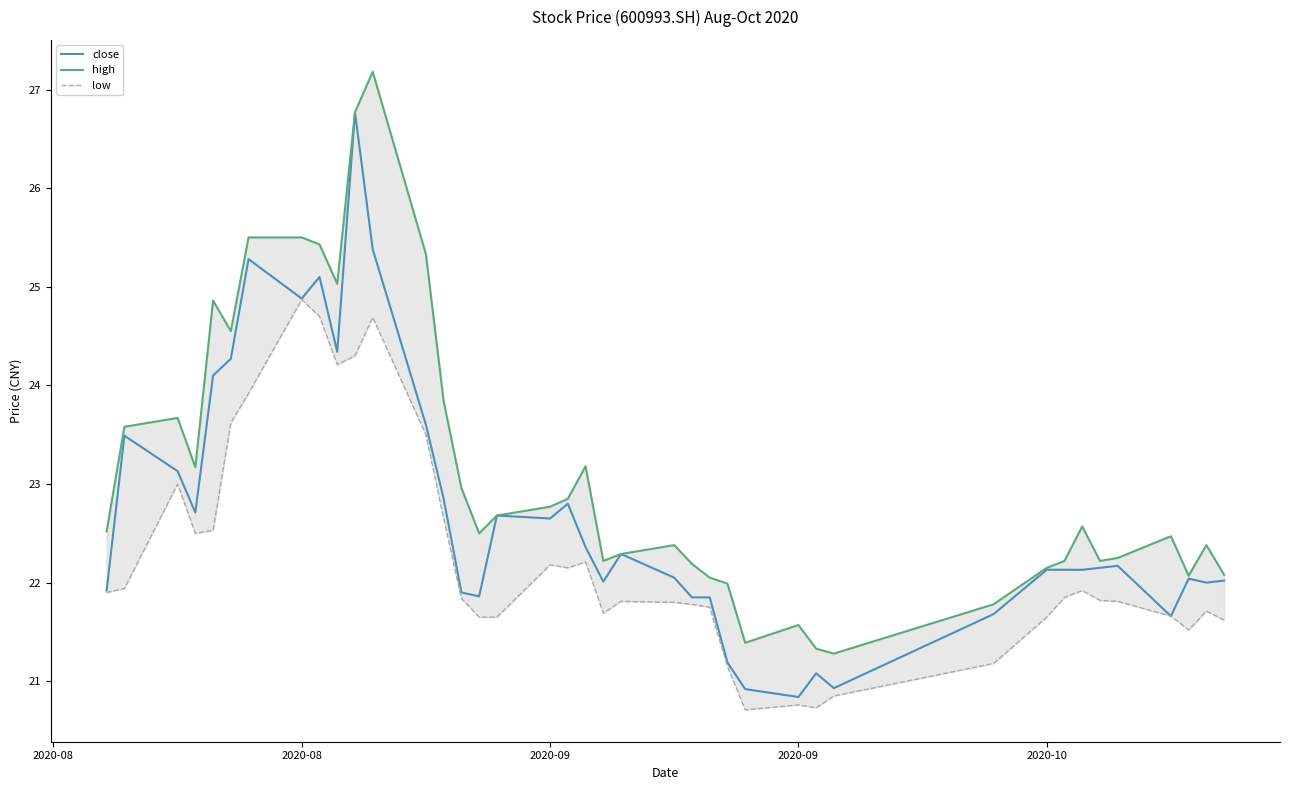

Where does the low series first go above 21?

2020-08